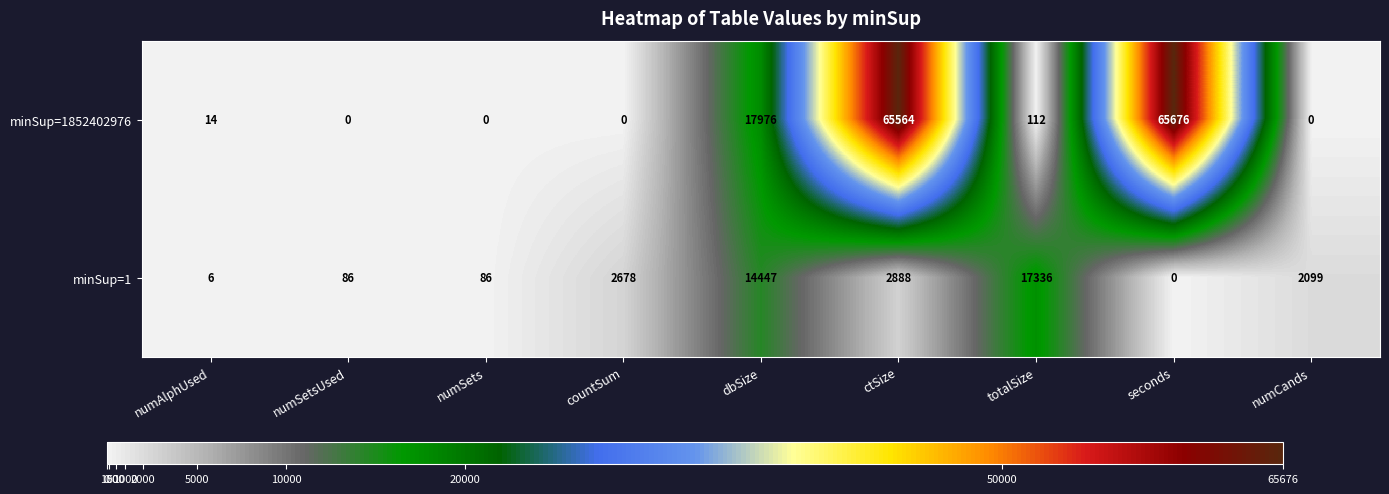

True or false: minSup=1852402976 has a value of 17976 at dbSize.

True